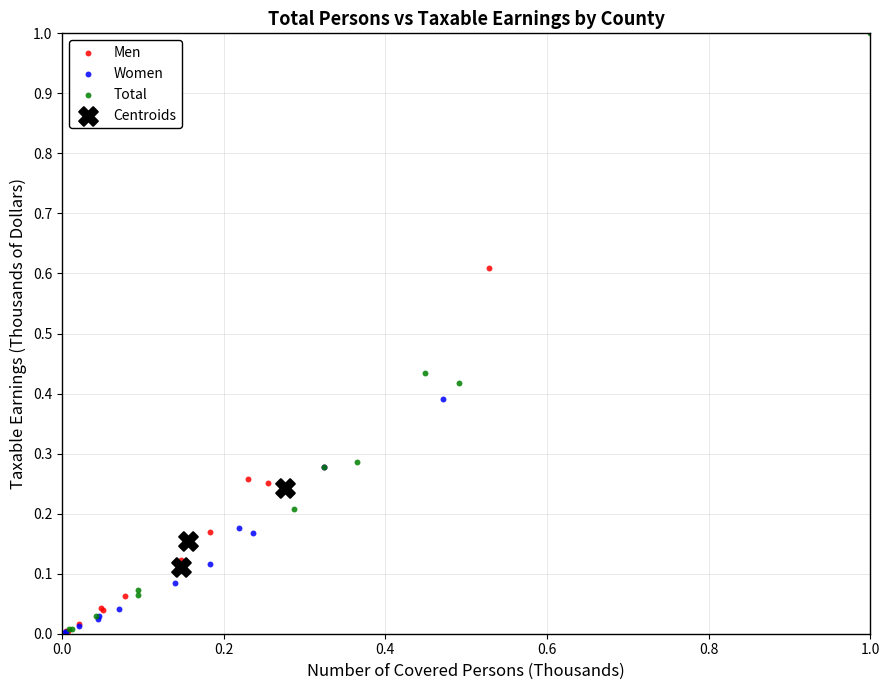

Which series has the largest Y range (max minus min)?

Total